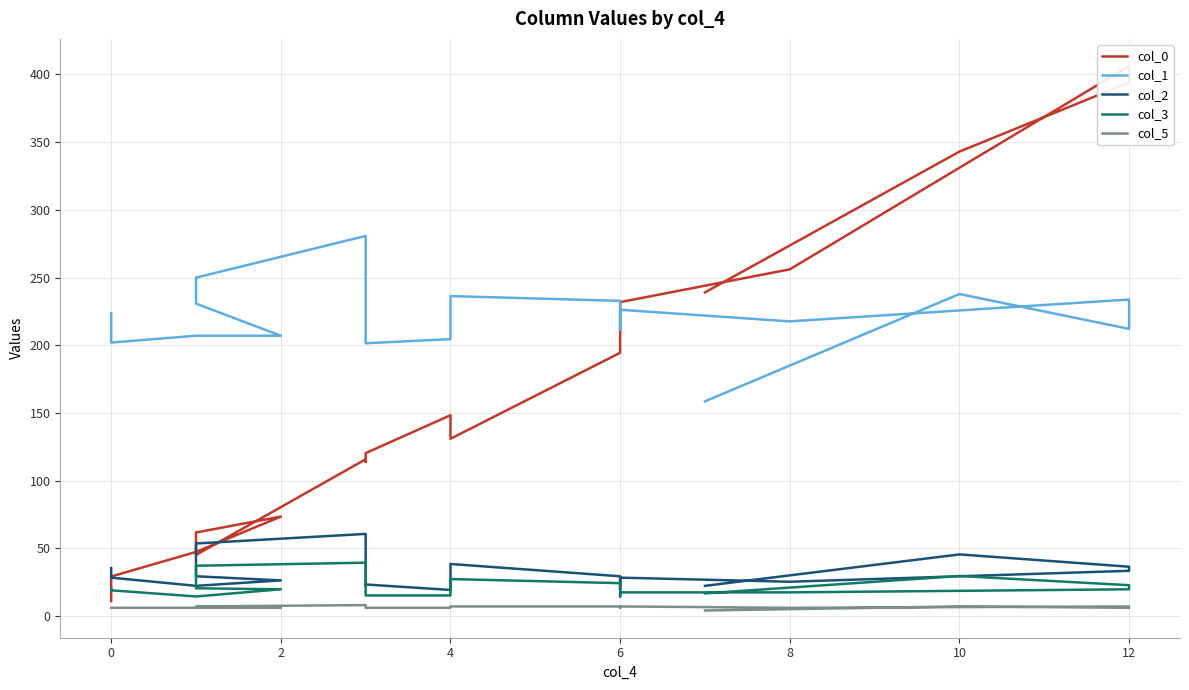

What are all the series names shown in the legend?

col_0, col_1, col_2, col_3, col_5